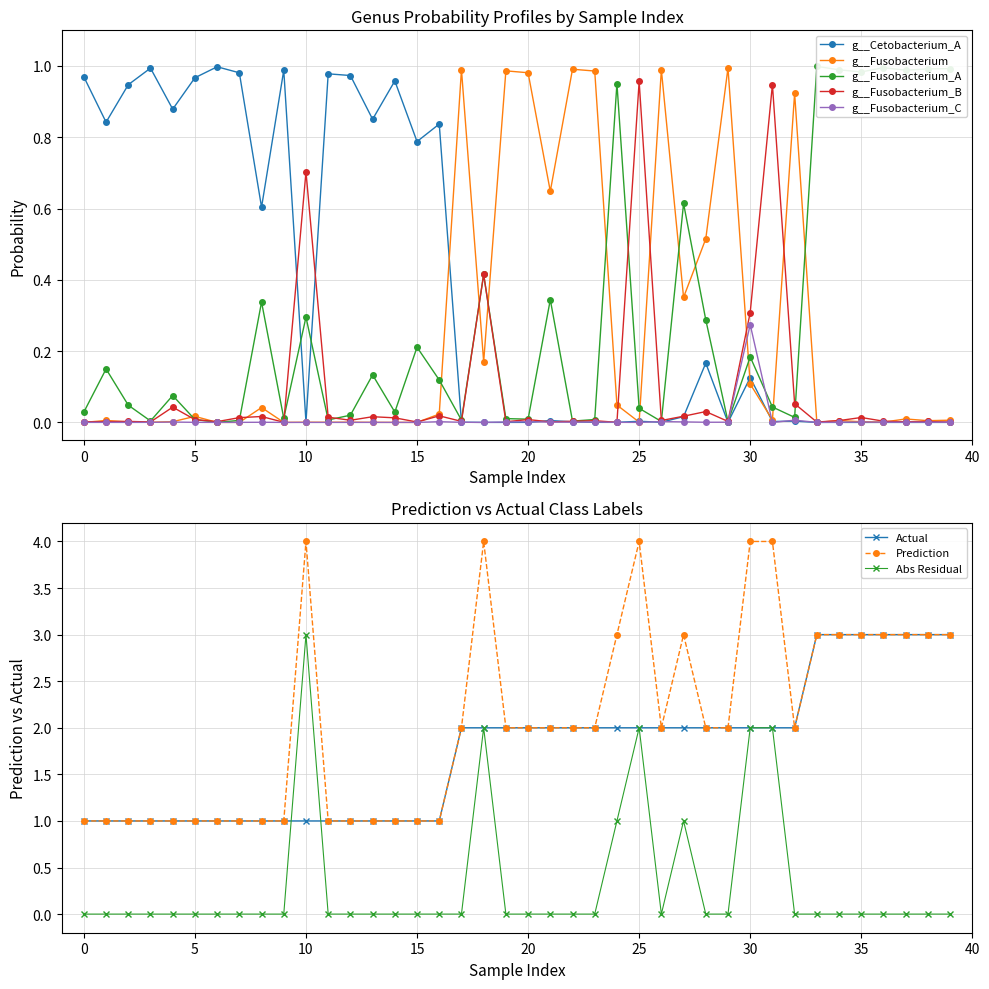

True or false: g__Fusobacterium_B has more than 0 interior local peaks.

True